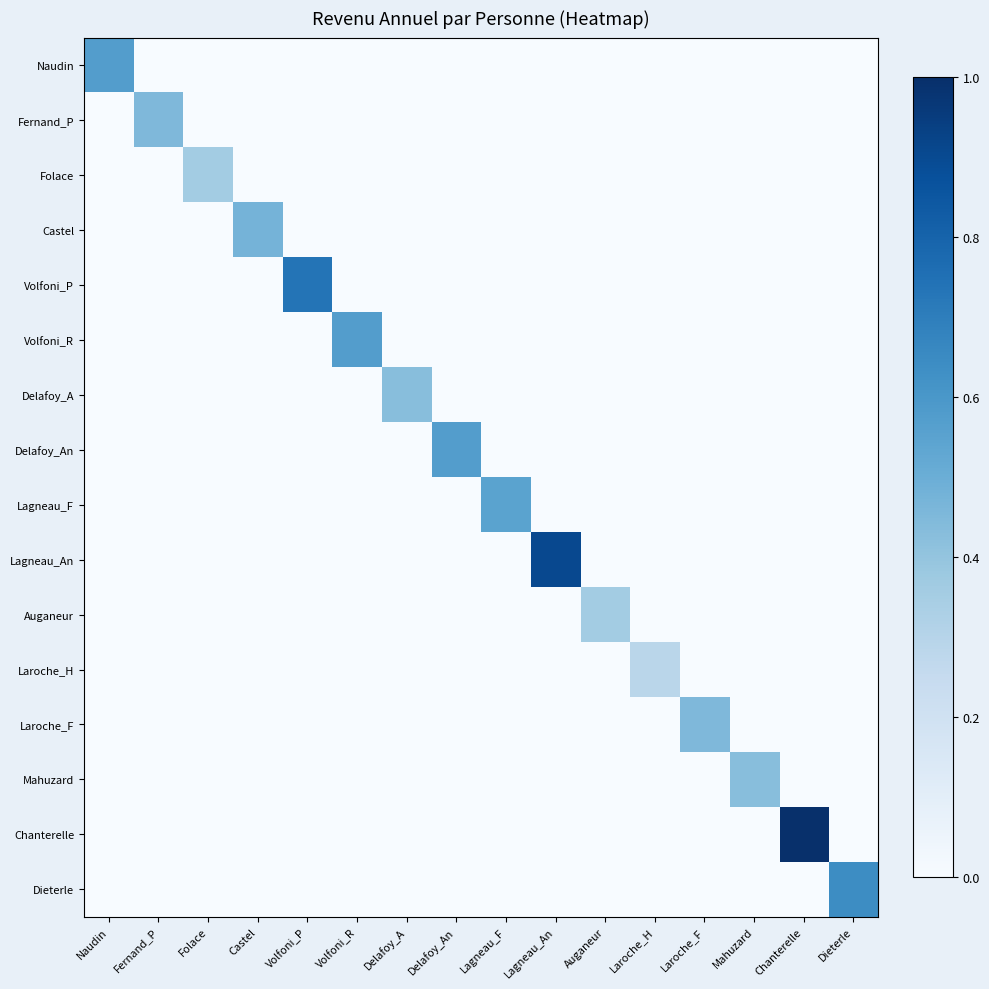

Reading left to right, transcribe all the data shown in this chart.

Naudin: Naudin=0.6	Fernand_P=0.0	Folace=0.0	Castel=0.0	Volfoni_P=0.0	Volfoni_R=0.0	Delafoy_A=0.0	Delafoy_An=0.0	Lagneau_F=0.0	Lagneau_An=0.0	Auganeur=0.0	Laroche_H=0.0	Laroche_F=0.0	Mahuzard=0.0	Chanterelle=0.0	Dieterle=0.0
Fernand_P: Naudin=0.0	Fernand_P=0.5	Folace=0.0	Castel=0.0	Volfoni_P=0.0	Volfoni_R=0.0	Delafoy_A=0.0	Delafoy_An=0.0	Lagneau_F=0.0	Lagneau_An=0.0	Auganeur=0.0	Laroche_H=0.0	Laroche_F=0.0	Mahuzard=0.0	Chanterelle=0.0	Dieterle=0.0
Folace: Naudin=0.0	Fernand_P=0.0	Folace=0.4	Castel=0.0	Volfoni_P=0.0	Volfoni_R=0.0	Delafoy_A=0.0	Delafoy_An=0.0	Lagneau_F=0.0	Lagneau_An=0.0	Auganeur=0.0	Laroche_H=0.0	Laroche_F=0.0	Mahuzard=0.0	Chanterelle=0.0	Dieterle=0.0
Castel: Naudin=0.0	Fernand_P=0.0	Folace=0.0	Castel=0.5	Volfoni_P=0.0	Volfoni_R=0.0	Delafoy_A=0.0	Delafoy_An=0.0	Lagneau_F=0.0	Lagneau_An=0.0	Auganeur=0.0	Laroche_H=0.0	Laroche_F=0.0	Mahuzard=0.0	Chanterelle=0.0	Dieterle=0.0
Volfoni_P: Naudin=0.0	Fernand_P=0.0	Folace=0.0	Castel=0.0	Volfoni_P=0.7	Volfoni_R=0.0	Delafoy_A=0.0	Delafoy_An=0.0	Lagneau_F=0.0	Lagneau_An=0.0	Auganeur=0.0	Laroche_H=0.0	Laroche_F=0.0	Mahuzard=0.0	Chanterelle=0.0	Dieterle=0.0
Volfoni_R: Naudin=0.0	Fernand_P=0.0	Folace=0.0	Castel=0.0	Volfoni_P=0.0	Volfoni_R=0.6	Delafoy_A=0.0	Delafoy_An=0.0	Lagneau_F=0.0	Lagneau_An=0.0	Auganeur=0.0	Laroche_H=0.0	Laroche_F=0.0	Mahuzard=0.0	Chanterelle=0.0	Dieterle=0.0
Delafoy_A: Naudin=0.0	Fernand_P=0.0	Folace=0.0	Castel=0.0	Volfoni_P=0.0	Volfoni_R=0.0	Delafoy_A=0.4	Delafoy_An=0.0	Lagneau_F=0.0	Lagneau_An=0.0	Auganeur=0.0	Laroche_H=0.0	Laroche_F=0.0	Mahuzard=0.0	Chanterelle=0.0	Dieterle=0.0
Delafoy_An: Naudin=0.0	Fernand_P=0.0	Folace=0.0	Castel=0.0	Volfoni_P=0.0	Volfoni_R=0.0	Delafoy_A=0.0	Delafoy_An=0.6	Lagneau_F=0.0	Lagneau_An=0.0	Auganeur=0.0	Laroche_H=0.0	Laroche_F=0.0	Mahuzard=0.0	Chanterelle=0.0	Dieterle=0.0
Lagneau_F: Naudin=0.0	Fernand_P=0.0	Folace=0.0	Castel=0.0	Volfoni_P=0.0	Volfoni_R=0.0	Delafoy_A=0.0	Delafoy_An=0.0	Lagneau_F=0.5	Lagneau_An=0.0	Auganeur=0.0	Laroche_H=0.0	Laroche_F=0.0	Mahuzard=0.0	Chanterelle=0.0	Dieterle=0.0
Lagneau_An: Naudin=0.0	Fernand_P=0.0	Folace=0.0	Castel=0.0	Volfoni_P=0.0	Volfoni_R=0.0	Delafoy_A=0.0	Delafoy_An=0.0	Lagneau_F=0.0	Lagneau_An=0.9	Auganeur=0.0	Laroche_H=0.0	Laroche_F=0.0	Mahuzard=0.0	Chanterelle=0.0	Dieterle=0.0
Auganeur: Naudin=0.0	Fernand_P=0.0	Folace=0.0	Castel=0.0	Volfoni_P=0.0	Volfoni_R=0.0	Delafoy_A=0.0	Delafoy_An=0.0	Lagneau_F=0.0	Lagneau_An=0.0	Auganeur=0.4	Laroche_H=0.0	Laroche_F=0.0	Mahuzard=0.0	Chanterelle=0.0	Dieterle=0.0
Laroche_H: Naudin=0.0	Fernand_P=0.0	Folace=0.0	Castel=0.0	Volfoni_P=0.0	Volfoni_R=0.0	Delafoy_A=0.0	Delafoy_An=0.0	Lagneau_F=0.0	Lagneau_An=0.0	Auganeur=0.0	Laroche_H=0.3	Laroche_F=0.0	Mahuzard=0.0	Chanterelle=0.0	Dieterle=0.0
Laroche_F: Naudin=0.0	Fernand_P=0.0	Folace=0.0	Castel=0.0	Volfoni_P=0.0	Volfoni_R=0.0	Delafoy_A=0.0	Delafoy_An=0.0	Lagneau_F=0.0	Lagneau_An=0.0	Auganeur=0.0	Laroche_H=0.0	Laroche_F=0.5	Mahuzard=0.0	Chanterelle=0.0	Dieterle=0.0
Mahuzard: Naudin=0.0	Fernand_P=0.0	Folace=0.0	Castel=0.0	Volfoni_P=0.0	Volfoni_R=0.0	Delafoy_A=0.0	Delafoy_An=0.0	Lagneau_F=0.0	Lagneau_An=0.0	Auganeur=0.0	Laroche_H=0.0	Laroche_F=0.0	Mahuzard=0.4	Chanterelle=0.0	Dieterle=0.0
Chanterelle: Naudin=0.0	Fernand_P=0.0	Folace=0.0	Castel=0.0	Volfoni_P=0.0	Volfoni_R=0.0	Delafoy_A=0.0	Delafoy_An=0.0	Lagneau_F=0.0	Lagneau_An=0.0	Auganeur=0.0	Laroche_H=0.0	Laroche_F=0.0	Mahuzard=0.0	Chanterelle=1.0	Dieterle=0.0
Dieterle: Naudin=0.0	Fernand_P=0.0	Folace=0.0	Castel=0.0	Volfoni_P=0.0	Volfoni_R=0.0	Delafoy_A=0.0	Delafoy_An=0.0	Lagneau_F=0.0	Lagneau_An=0.0	Auganeur=0.0	Laroche_H=0.0	Laroche_F=0.0	Mahuzard=0.0	Chanterelle=0.0	Dieterle=0.6